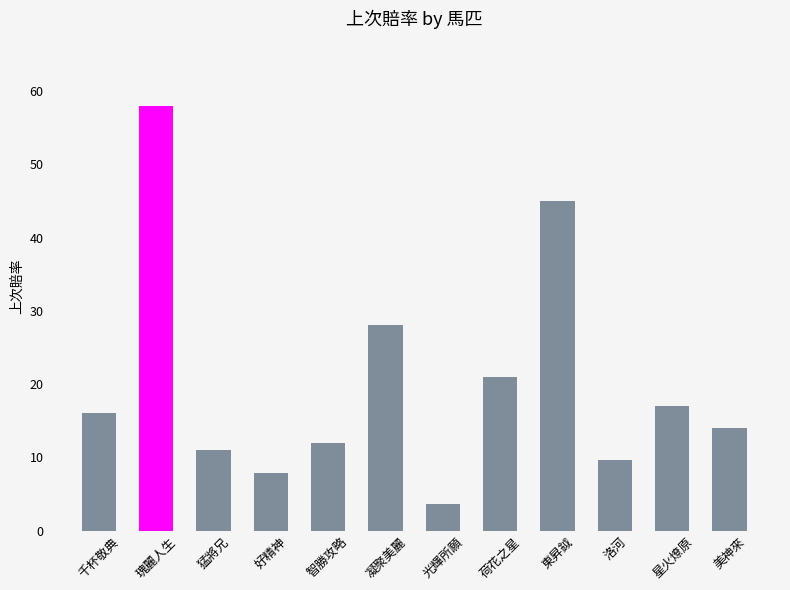

Between 瑰麗人生 and 荷花之星, which is larger?

瑰麗人生